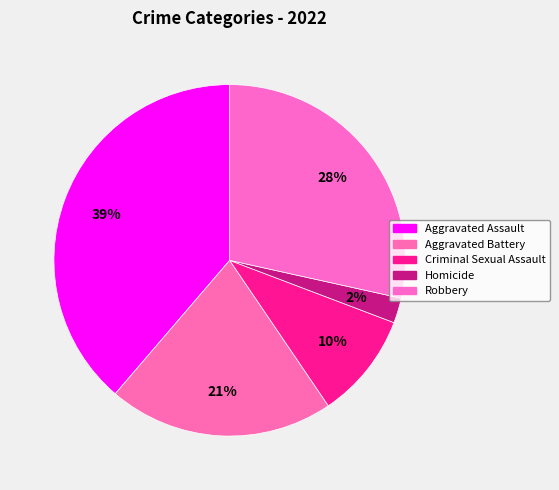

Do Aggravated Assault and Aggravated Battery together represent more than half of the pie?

Yes